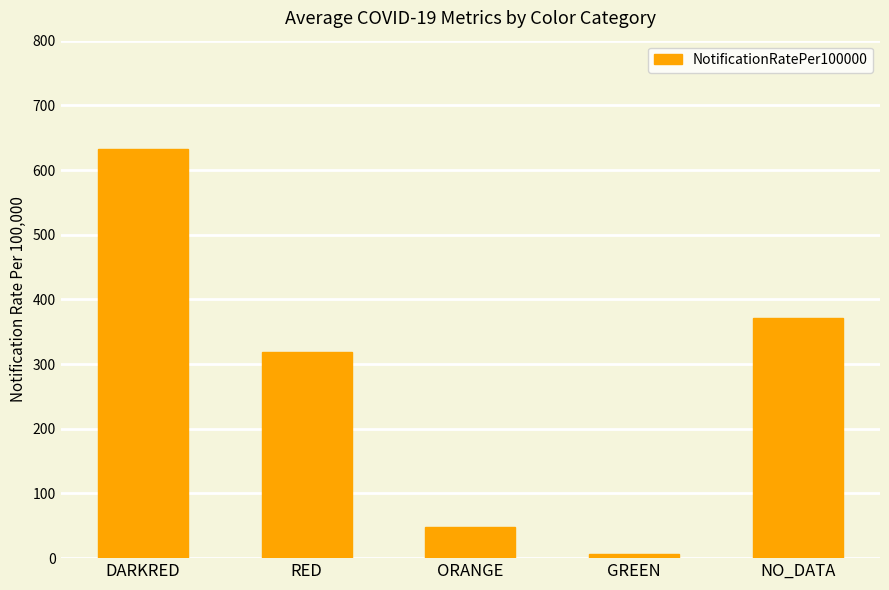

Reading left to right, list all the values displayed in this chart.

DARKRED=632.8	RED=318.4	ORANGE=47.6	GREEN=6.4	NO_DATA=371.9